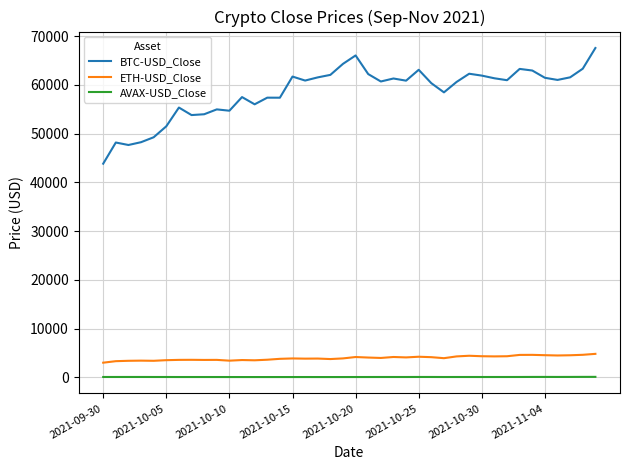

Which series has the largest total across all categories?

BTC-USD_Close